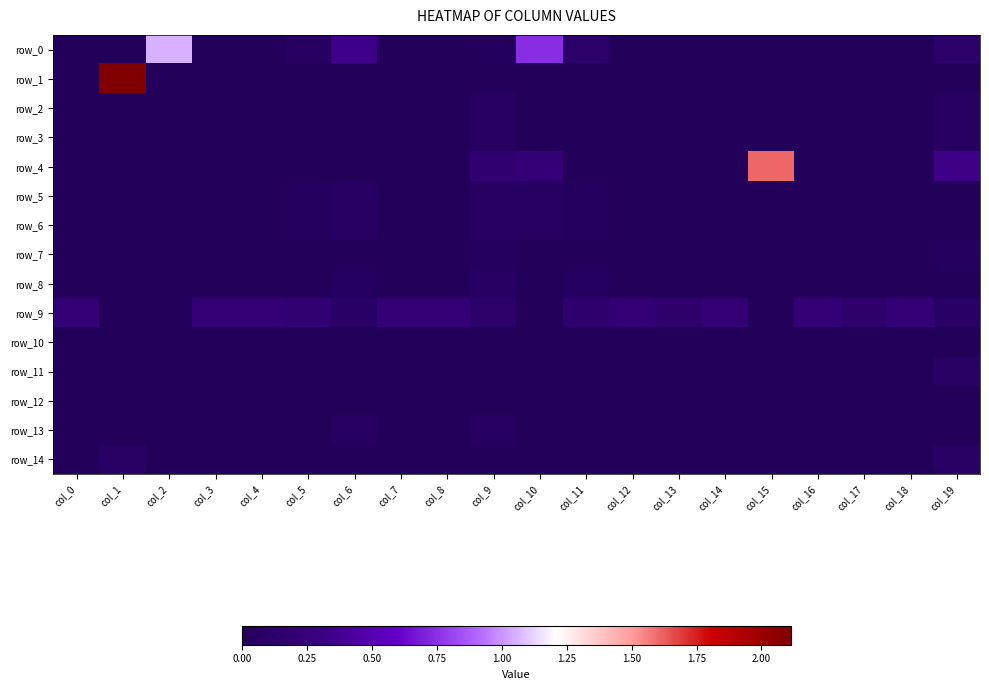

List the series in order of their peak value, highest first.

row_1, row_4, row_0, row_9, row_11, row_14, row_5, row_6, row_8, row_2, row_3, row_13, row_7, row_10, row_12